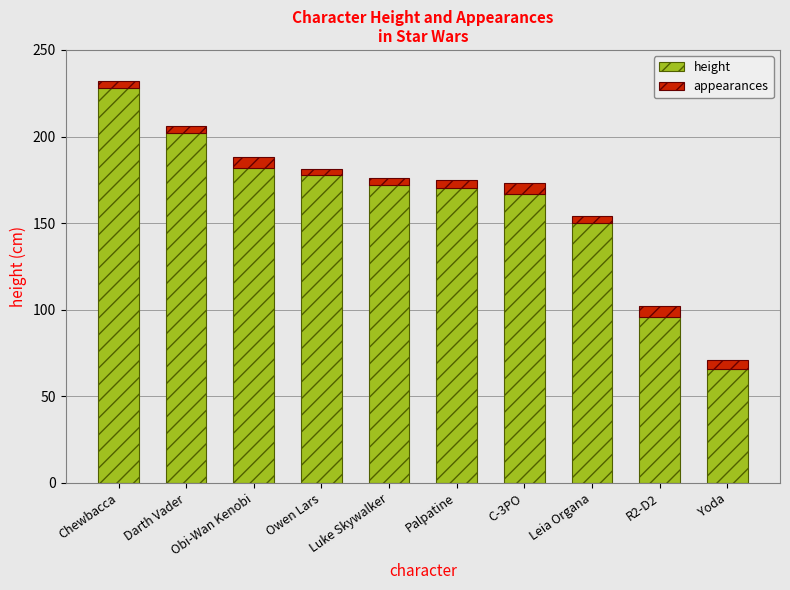

The value of height at C-3PO is 167. True or false?

True